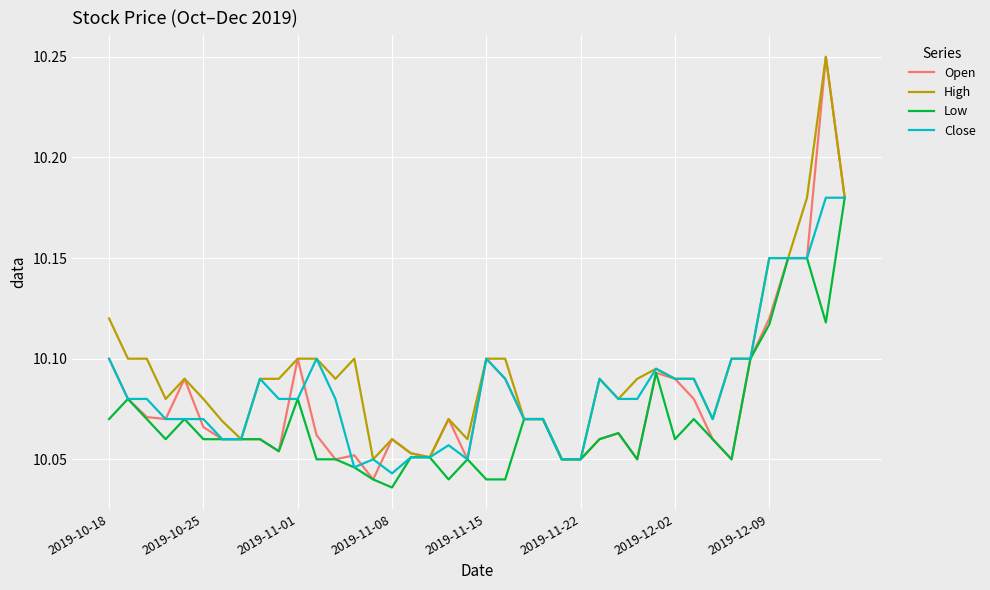

Which series has the largest range (max minus min)?

Open